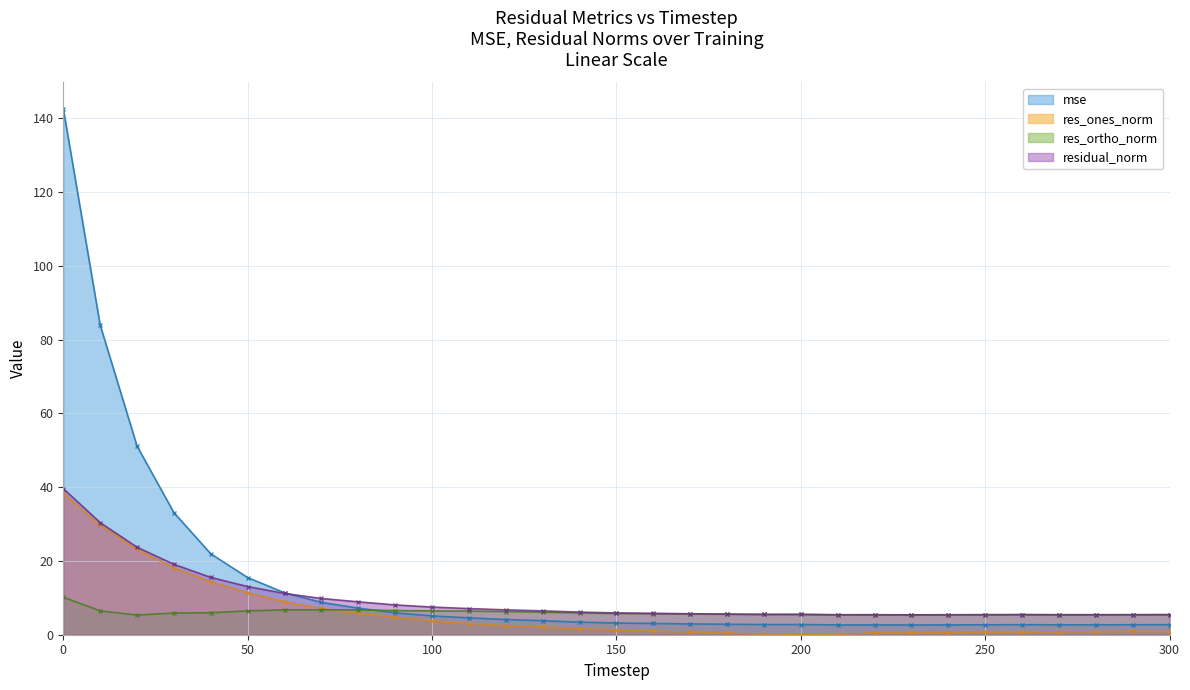

At how many categories does at least one series exceed 135?

1